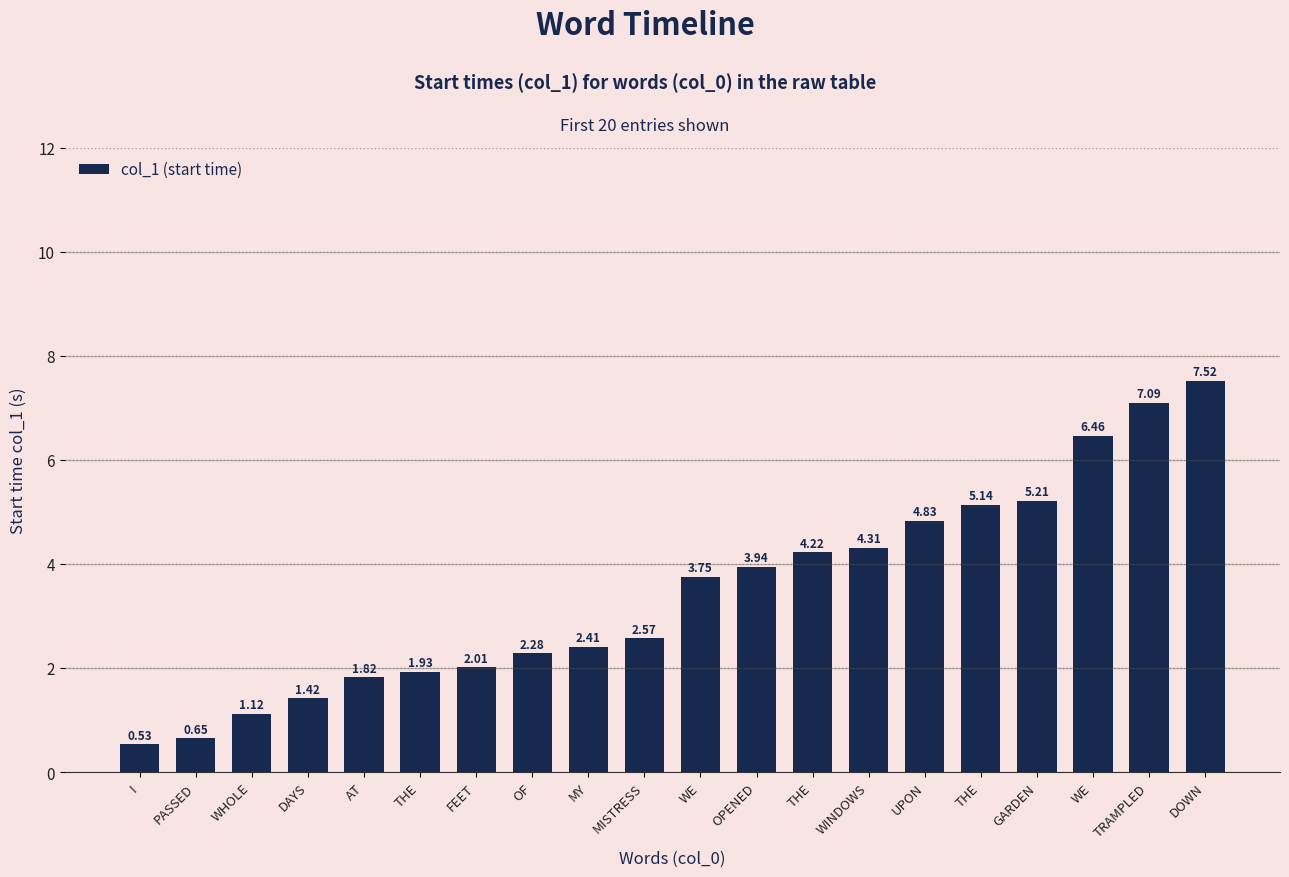

The chart shows a value of 7.4 at UPON. True or false?

False